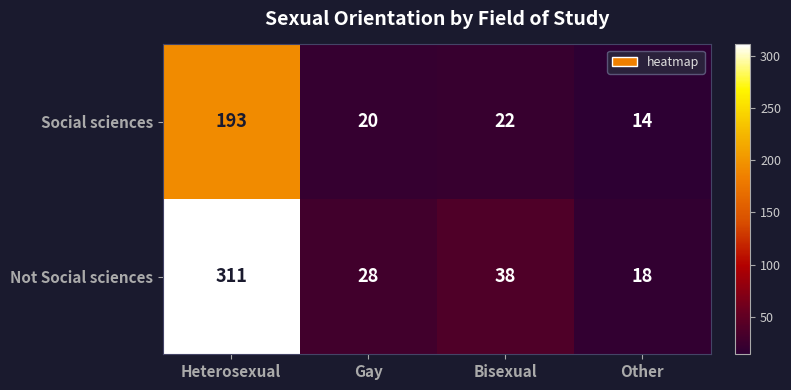

Between Bisexual and Other, which series saw the biggest shift?

Not Social sciences